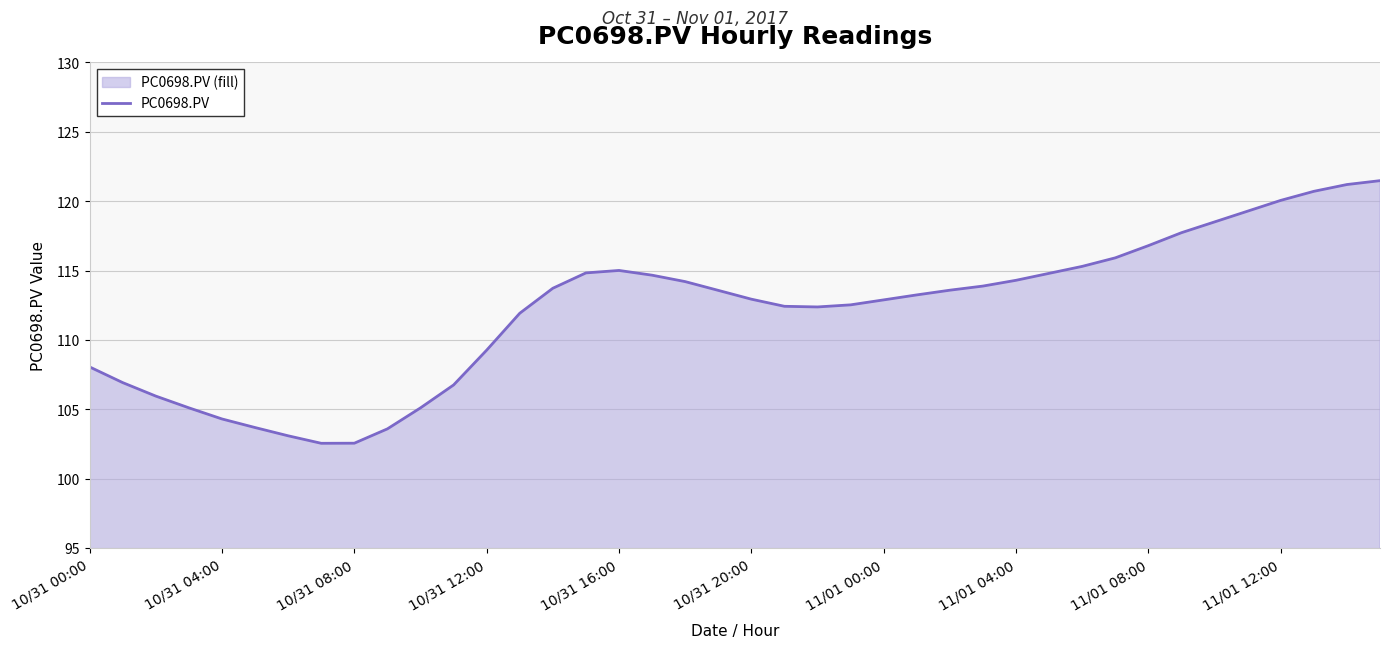

The chart shows a value of 44.2 at 21. True or false?

False